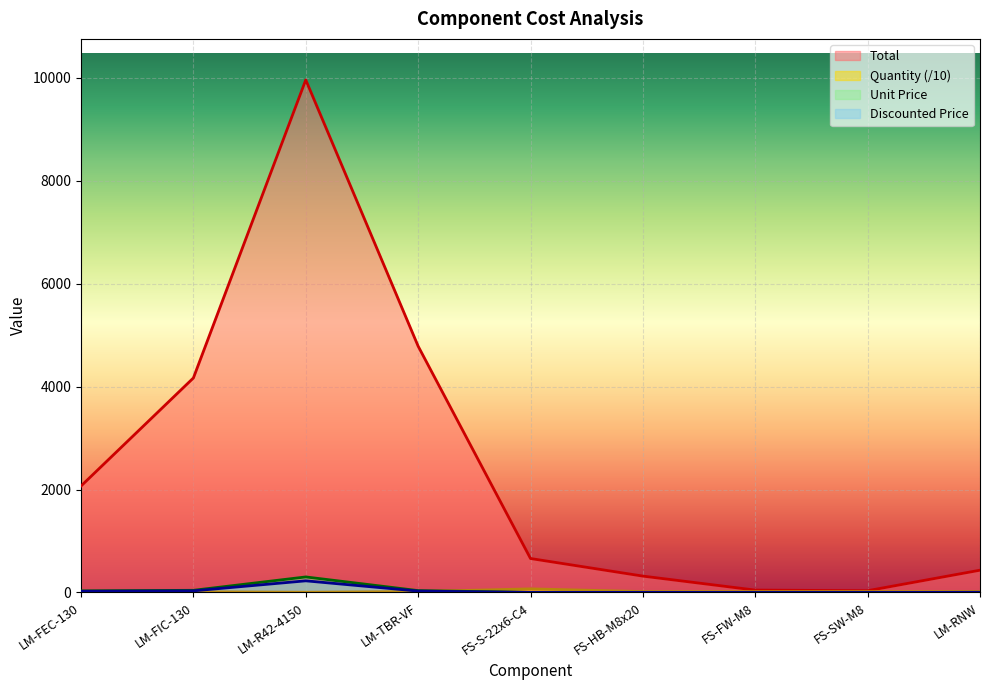

What are all the series names shown in the legend?

Quantity, Unit Price, Discounted Price, Total